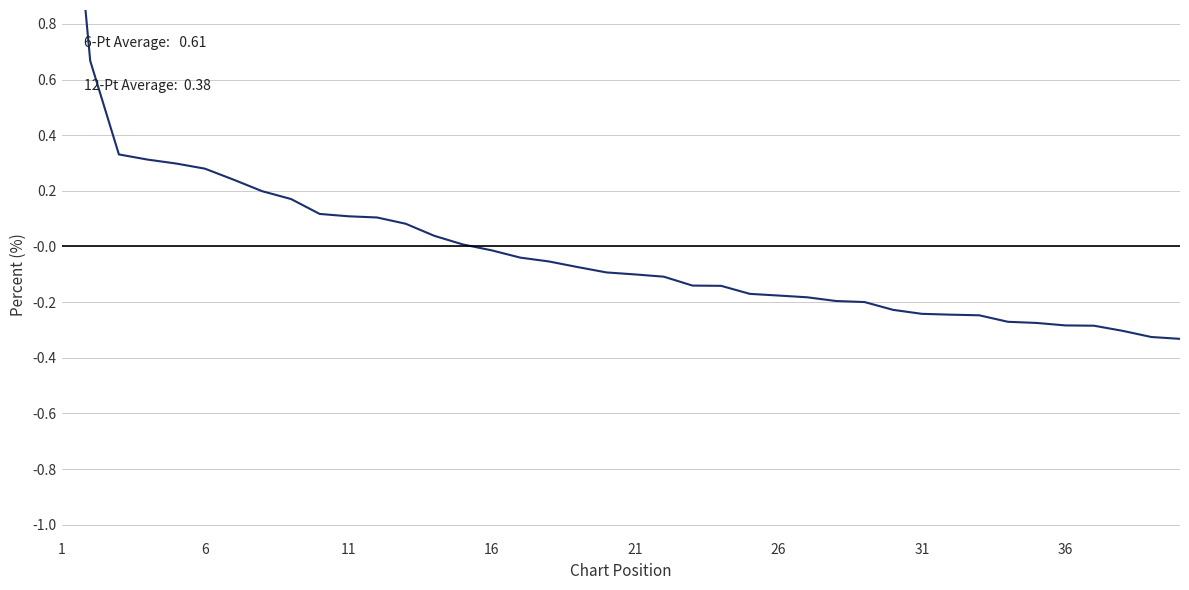

Count the number of data series in this chart.

1